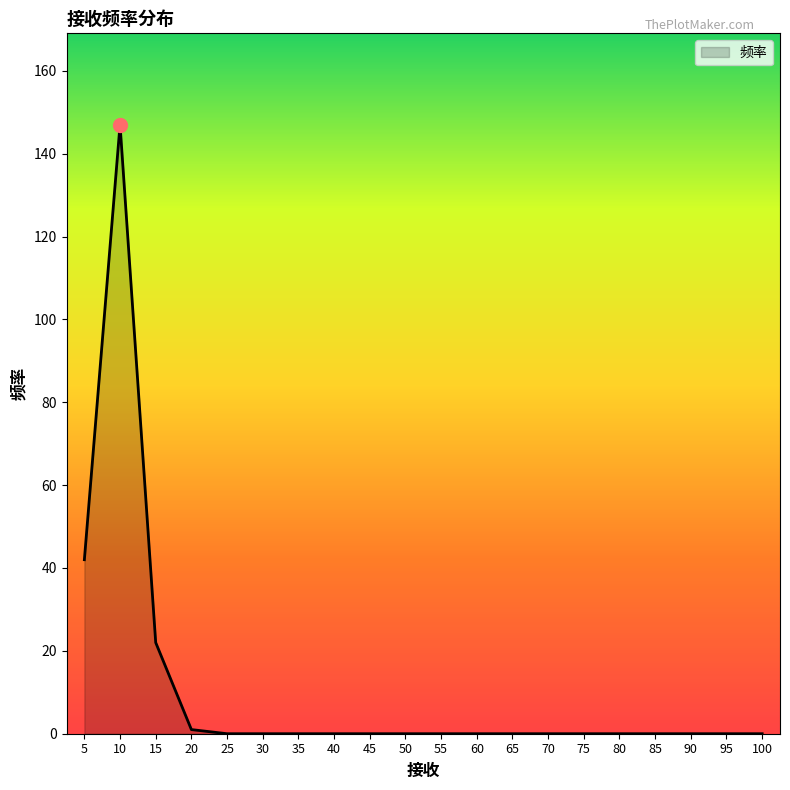

The chart shows a value of 82 at 30. True or false?

False